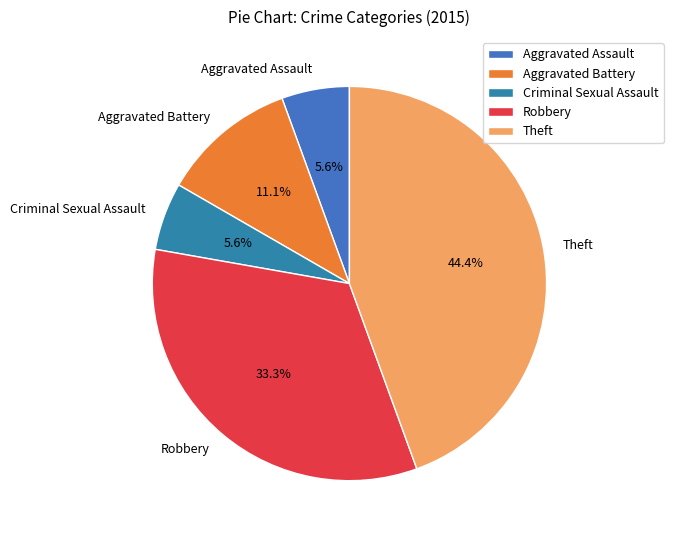

To the nearest percent, what is the difference between the Aggravated Assault and Theft slice percentages?

39%